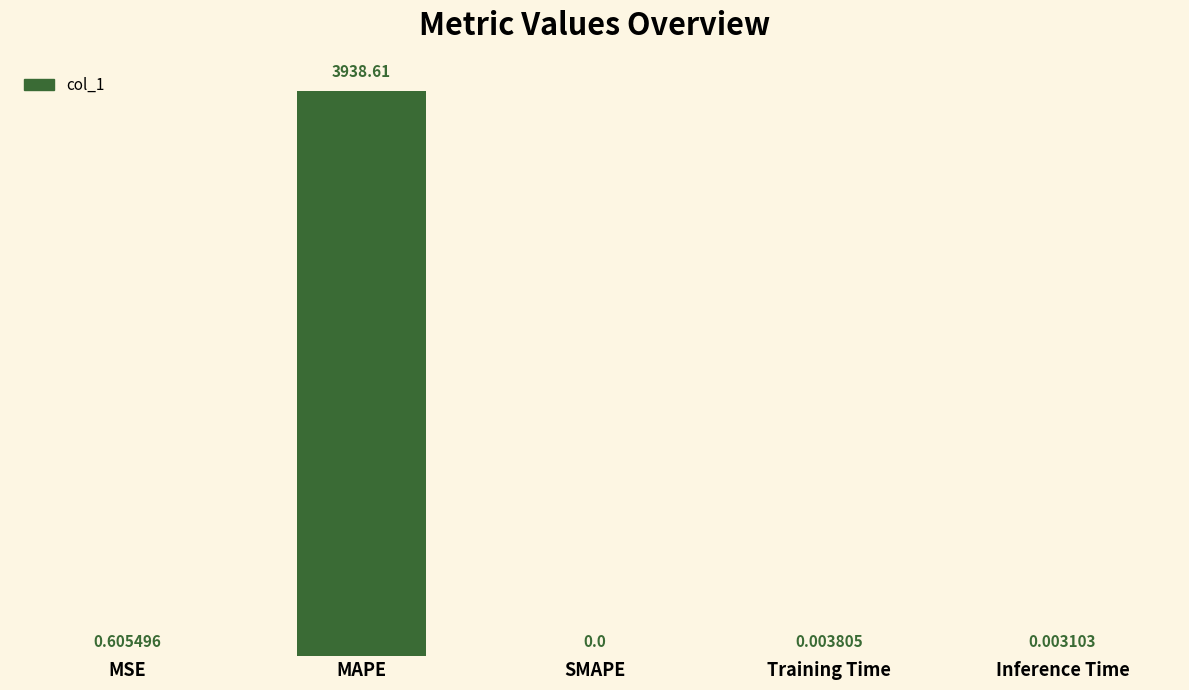

Which category has the highest value across all series?

MAPE